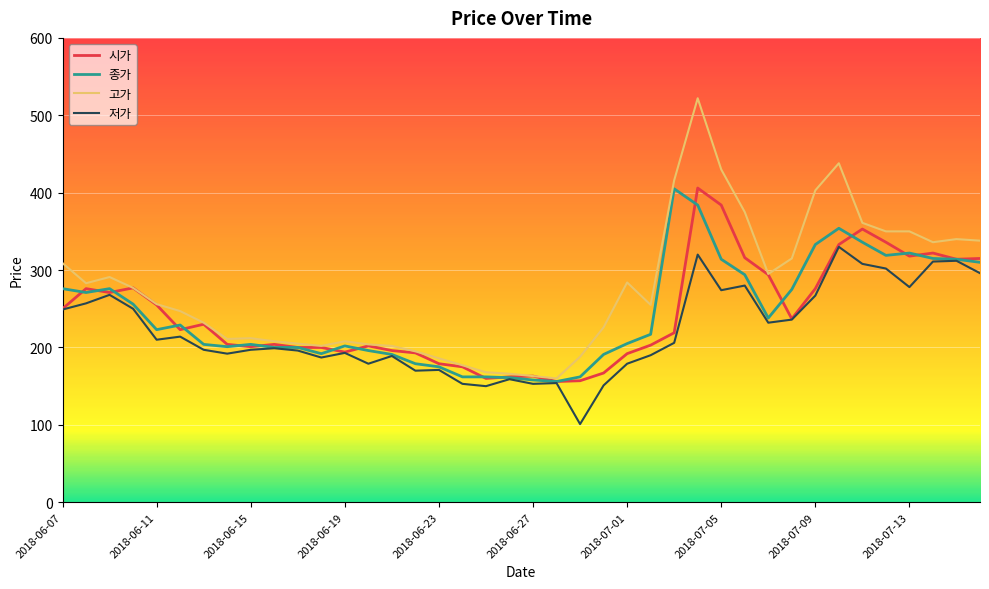

What is the difference between the maximum and minimum values in the 저가 series?

229